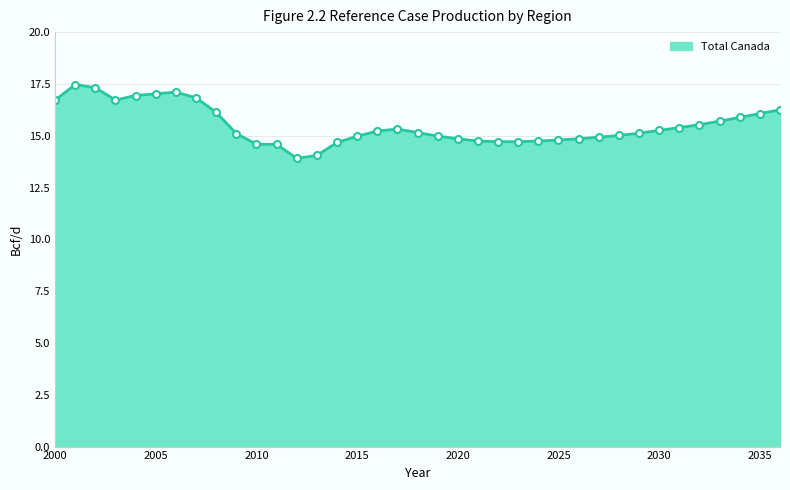

True or false: the data has more than 0 interior local peaks.

True